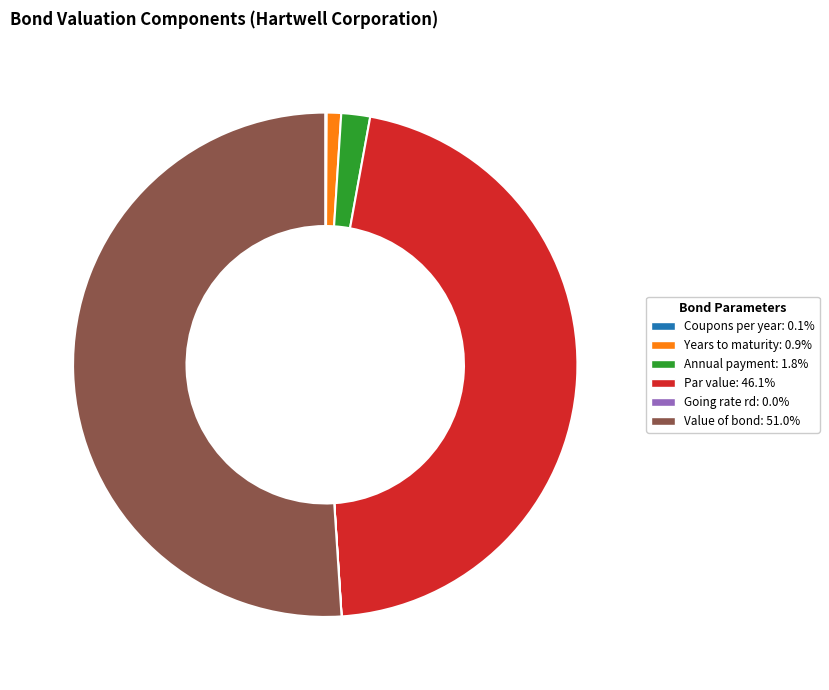

What is the largest slice in the pie chart?

Value of bond